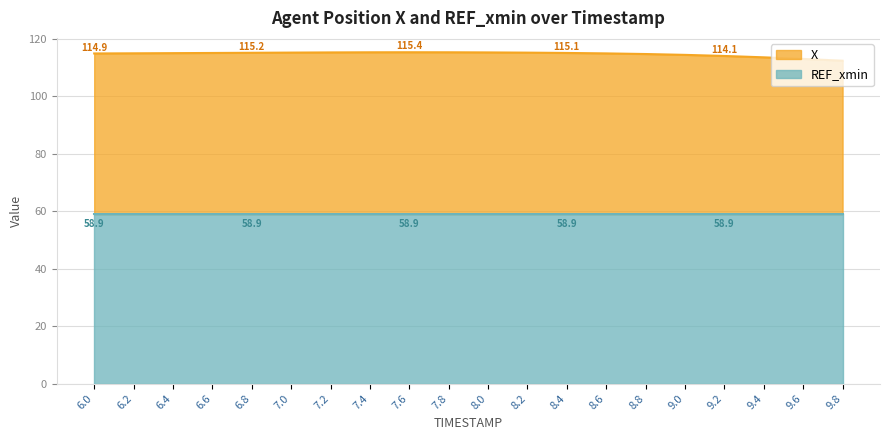

Reading left to right, extract all data points from this chart.

114.9	115.0	115.1	115.1	115.2	115.2	115.3	115.3	115.4	115.4	115.3	115.2	115.1	115.0	114.7	114.5	114.1	113.6	113.0	112.4